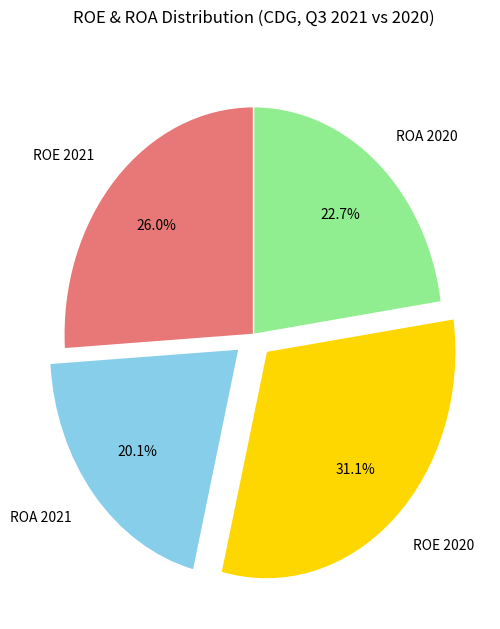

Which category has the biggest portion of the pie?

ROE 2020